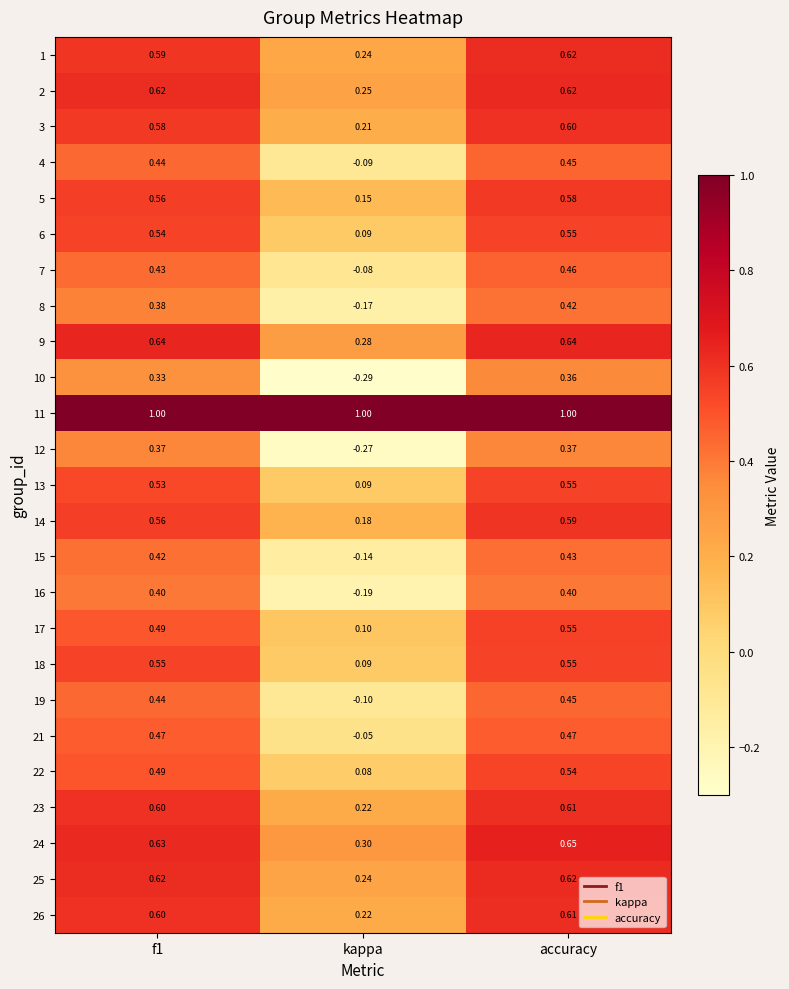

Which category has the lowest value in the 25 series?

kappa